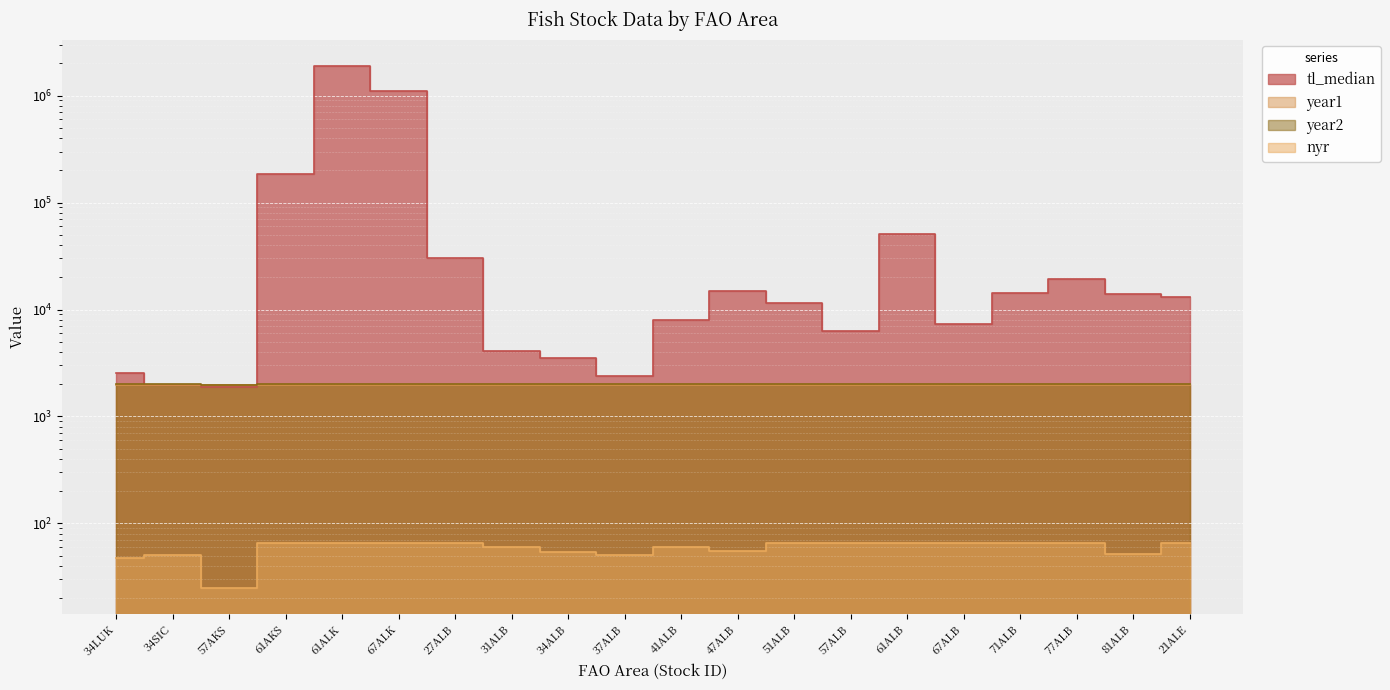

How many data points does each series have?

20